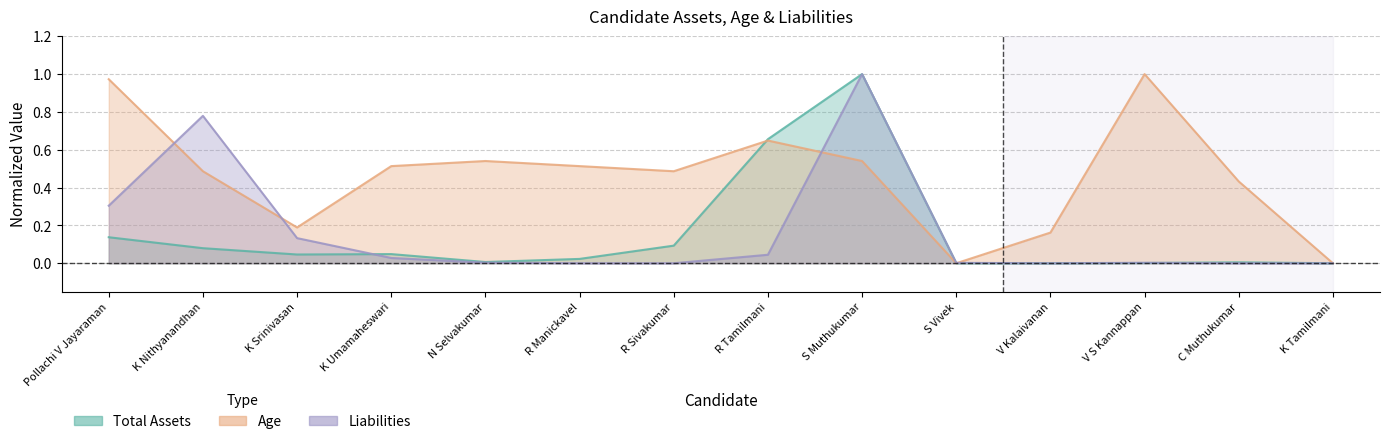

At which category does Age reach its first local valley?

K Srinivasan